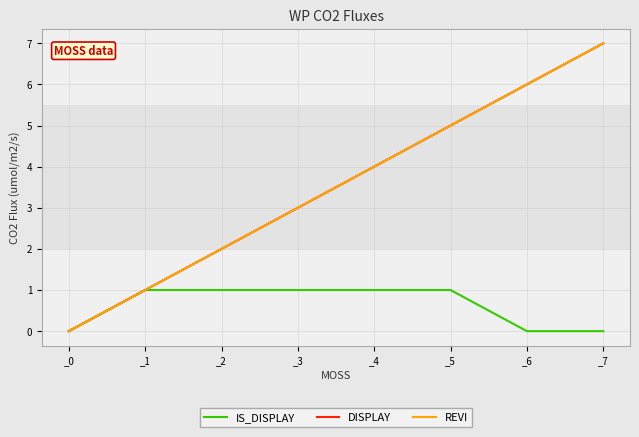

True or false: REVI and IS_DISPLAY cross at least once.

False